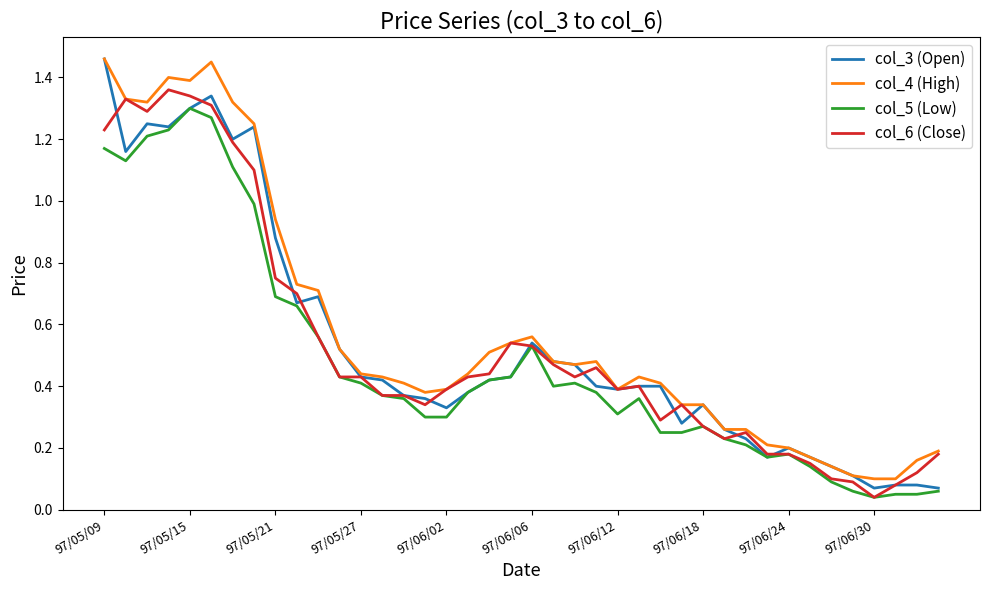

Reading right to left, list all the values displayed in this chart.

col_3 (Open): 0.1	0.1	0.1	0.1	0.1	0.1	0.2	0.2	0.2	0.2	0.3	0.3	0.3	0.4	0.4	0.4	0.4	0.5	0.5	0.5	0.4	0.4	0.4	0.3	0.4	0.4	0.4	0.4	0.5	0.7	0.7	0.9	1.2	1.2	1.3	1.3	1.2	1.2	1.2	1.5
col_4 (High): 0.2	0.2	0.1	0.1	0.1	0.1	0.2	0.2	0.2	0.3	0.3	0.3	0.3	0.4	0.4	0.4	0.5	0.5	0.5	0.6	0.5	0.5	0.4	0.4	0.4	0.4	0.4	0.4	0.5	0.7	0.7	0.9	1.2	1.3	1.4	1.4	1.4	1.3	1.3	1.5
col_5 (Low): 0.1	0.1	0.1	0.0	0.1	0.1	0.1	0.2	0.2	0.2	0.2	0.3	0.2	0.2	0.4	0.3	0.4	0.4	0.4	0.5	0.4	0.4	0.4	0.3	0.3	0.4	0.4	0.4	0.4	0.6	0.7	0.7	1.0	1.1	1.3	1.3	1.2	1.2	1.1	1.2
col_6 (Close): 0.2	0.1	0.1	0.0	0.1	0.1	0.1	0.2	0.2	0.2	0.2	0.3	0.3	0.3	0.4	0.4	0.5	0.4	0.5	0.5	0.5	0.4	0.4	0.4	0.3	0.4	0.4	0.4	0.4	0.6	0.7	0.8	1.1	1.2	1.3	1.3	1.4	1.3	1.3	1.2